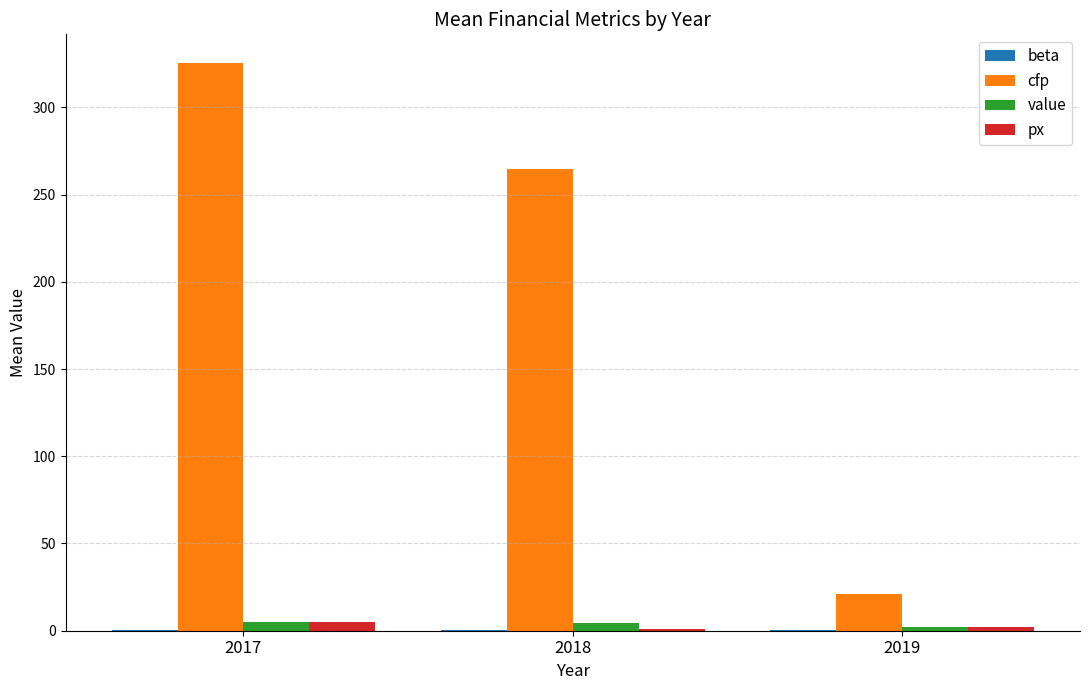

How many data points does each series have?

3